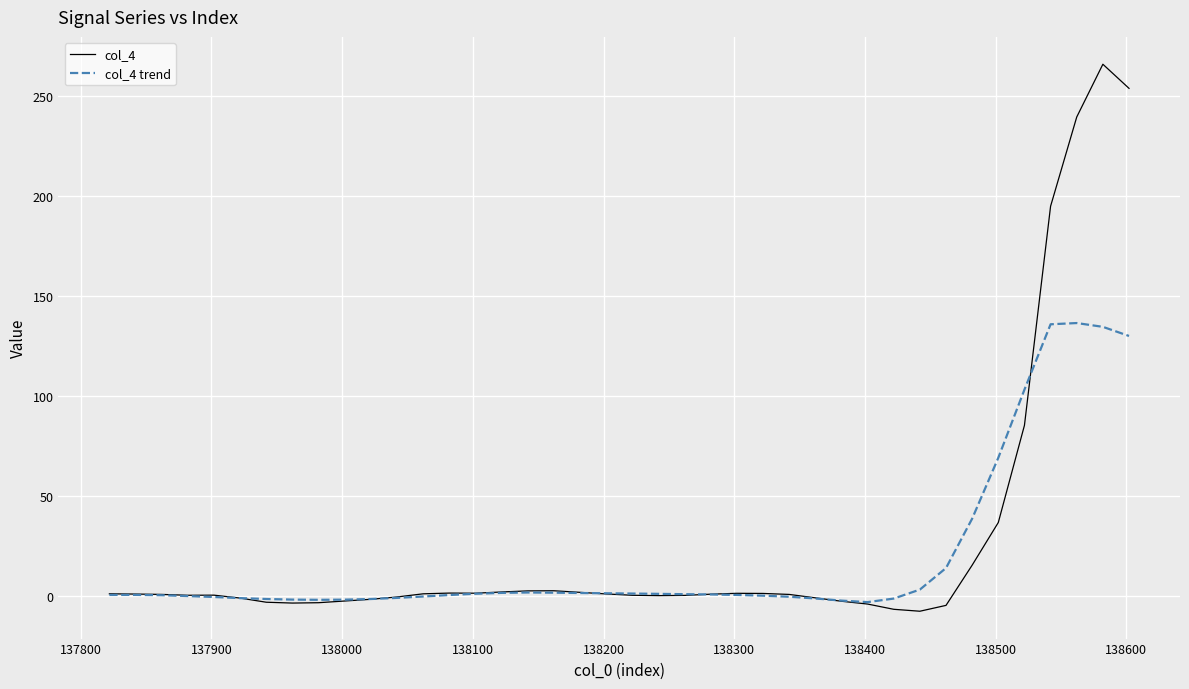

Which series has the largest range (max minus min)?

col_4